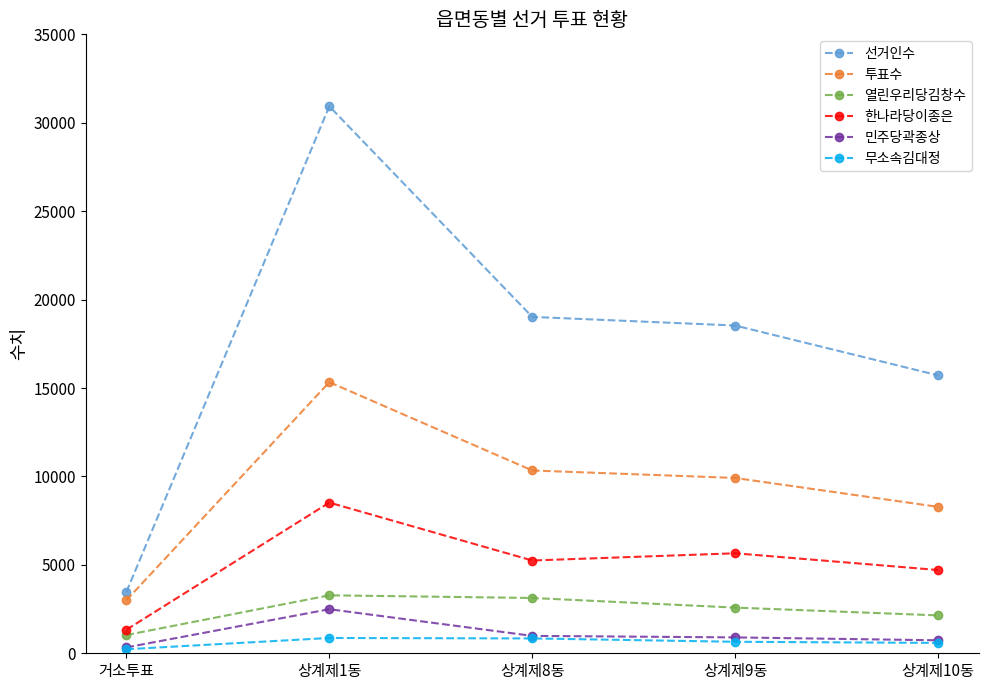

What is the value of the 한나라당이종은 point at the 2nd from the left?

8522